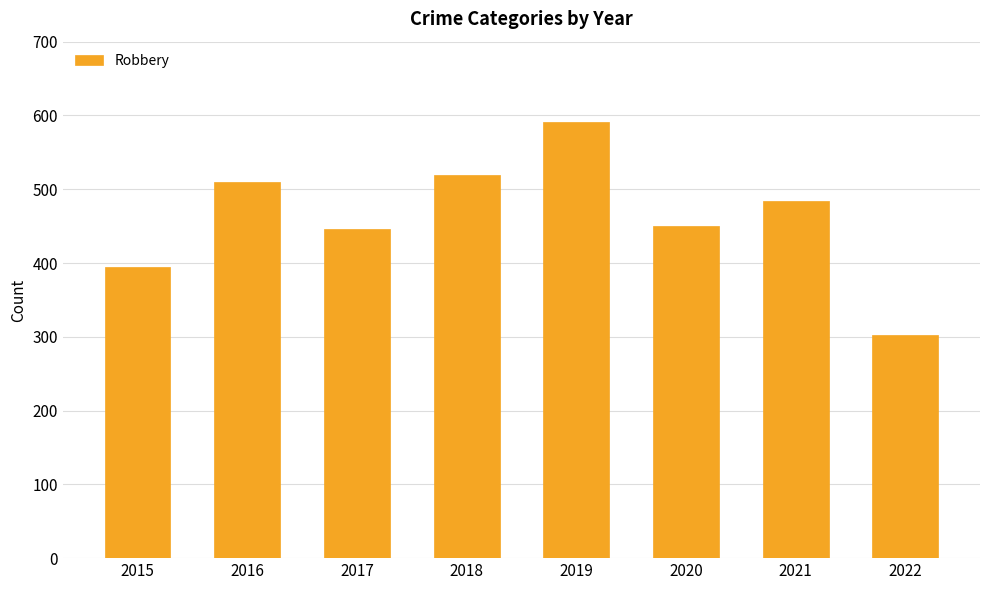

Which has a higher value, 2015 or 2018?

2018